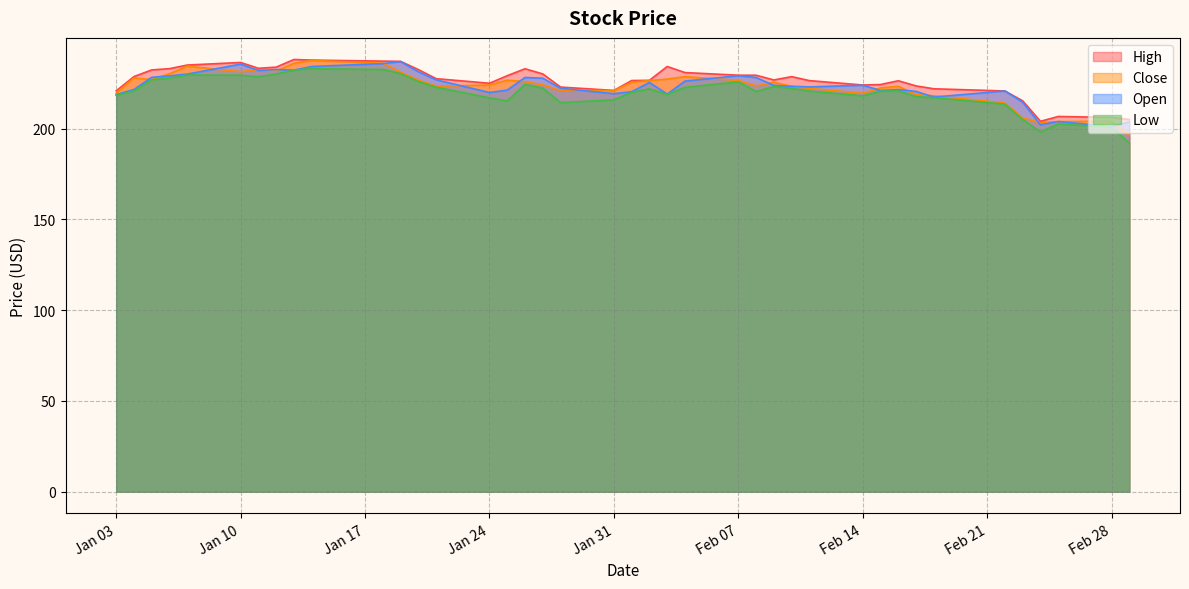

Is it true that Close equals 214.1 at 2022-02-22?

True